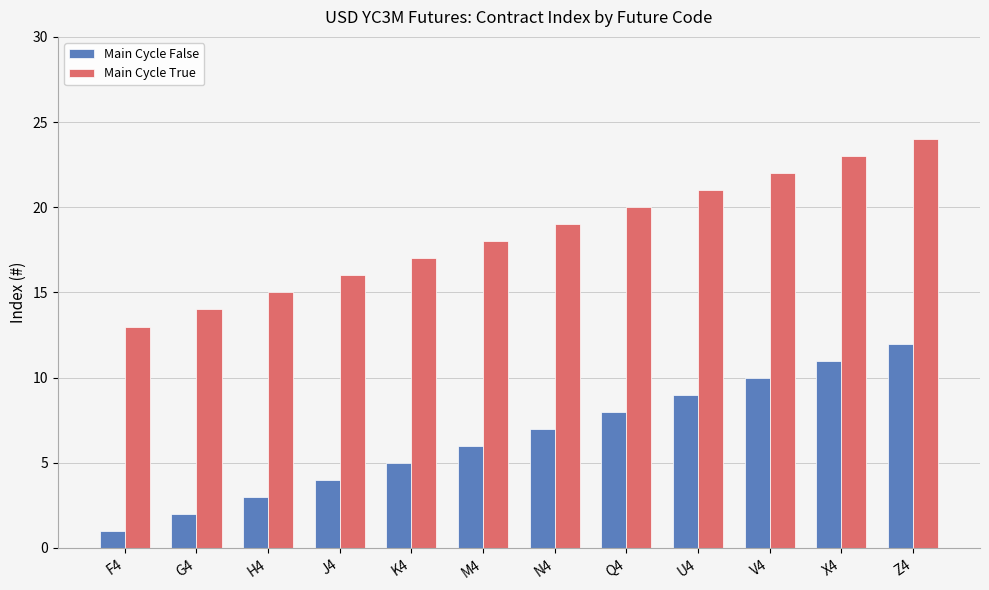

What is the difference between the Main Cycle False values at K4 and N4?

2